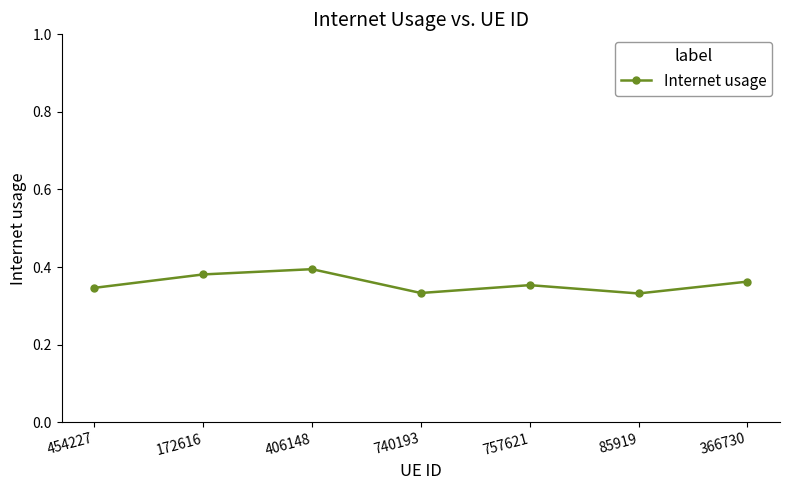

Is it true that the value at 172616 is 0.2?

False